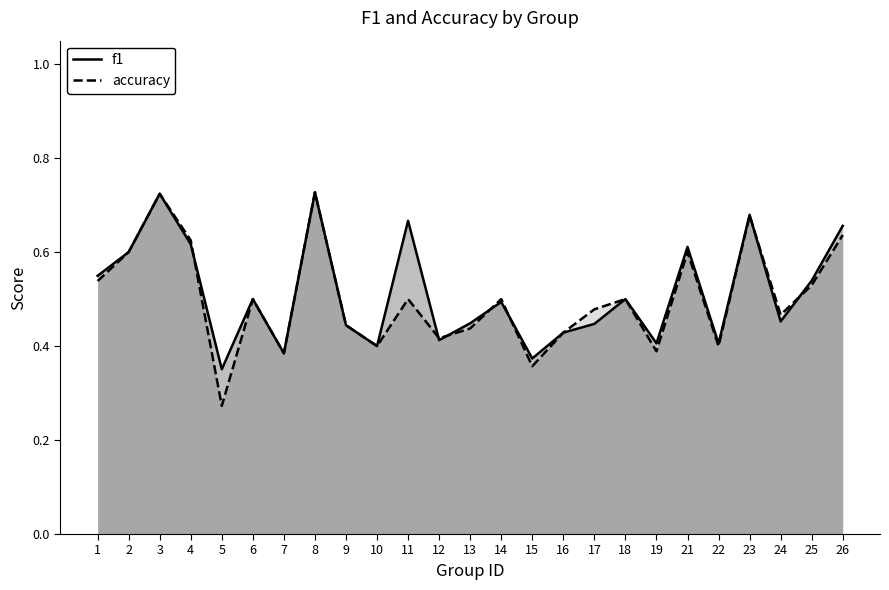

How many series are shown in this chart?

2